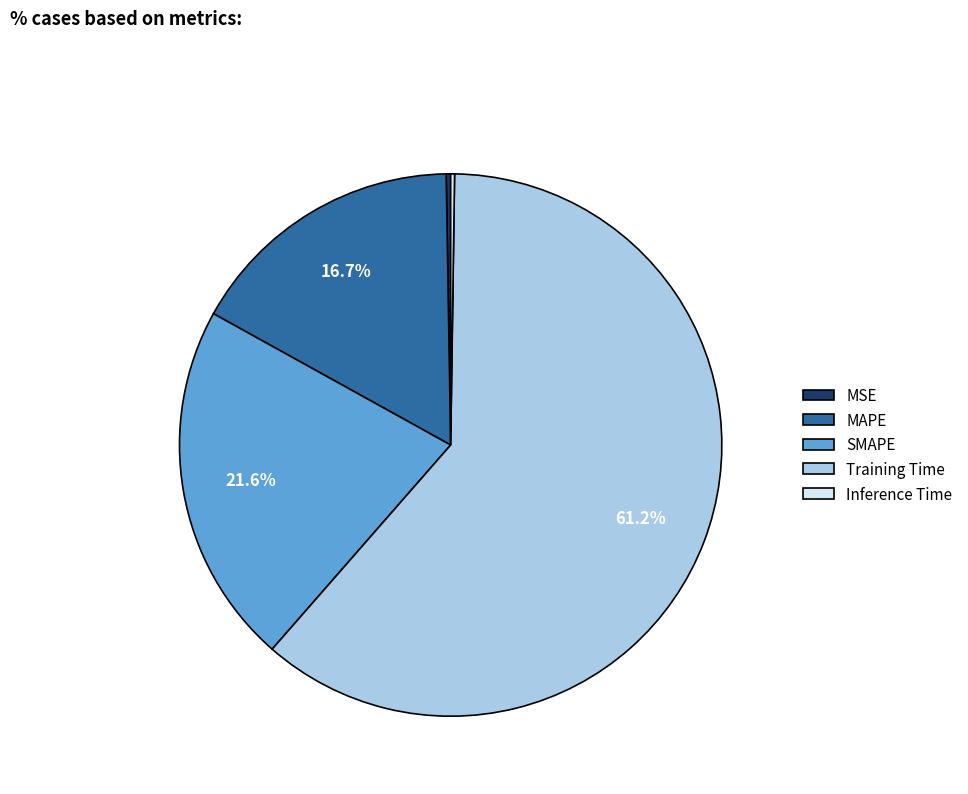

What is the largest slice in the pie chart?

Training Time